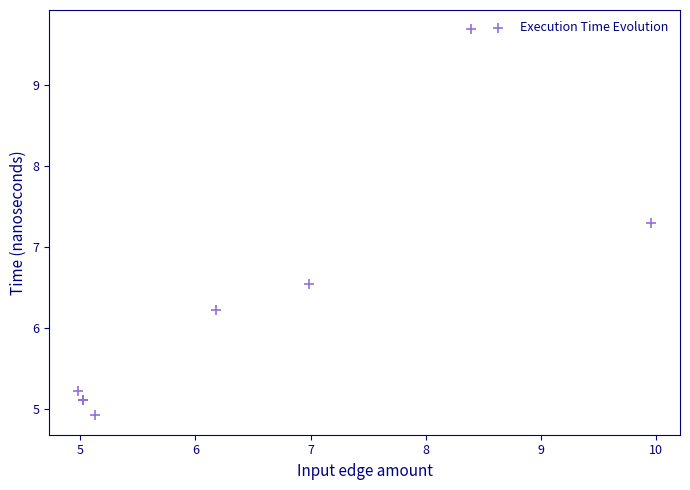

What Y value in the scatter plot is closest to 7?

7.3